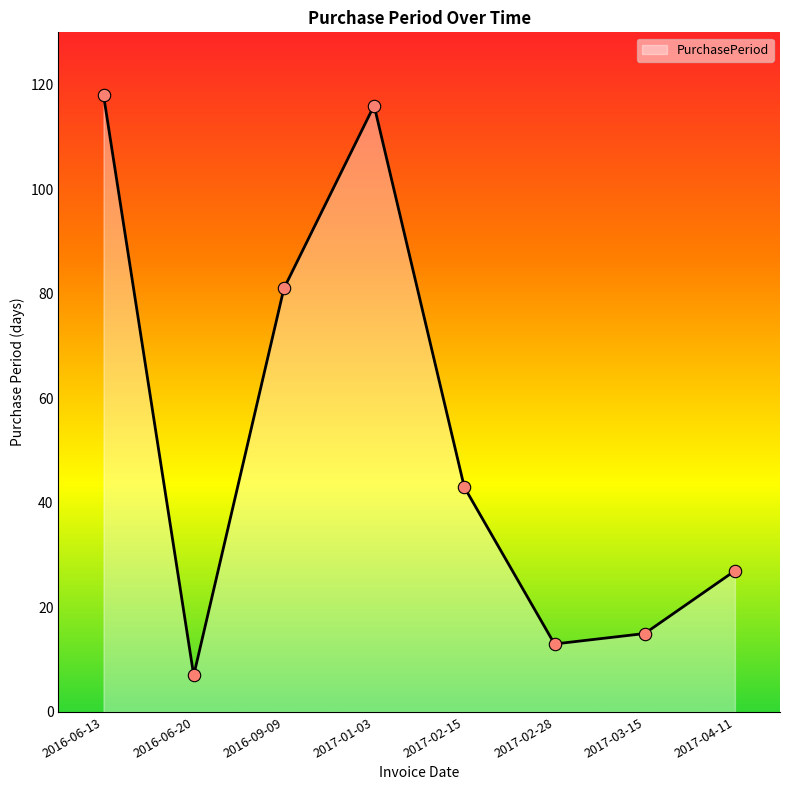

Approximately how many times larger is the value at 2017-02-28 compared to 2016-06-13?

0.1